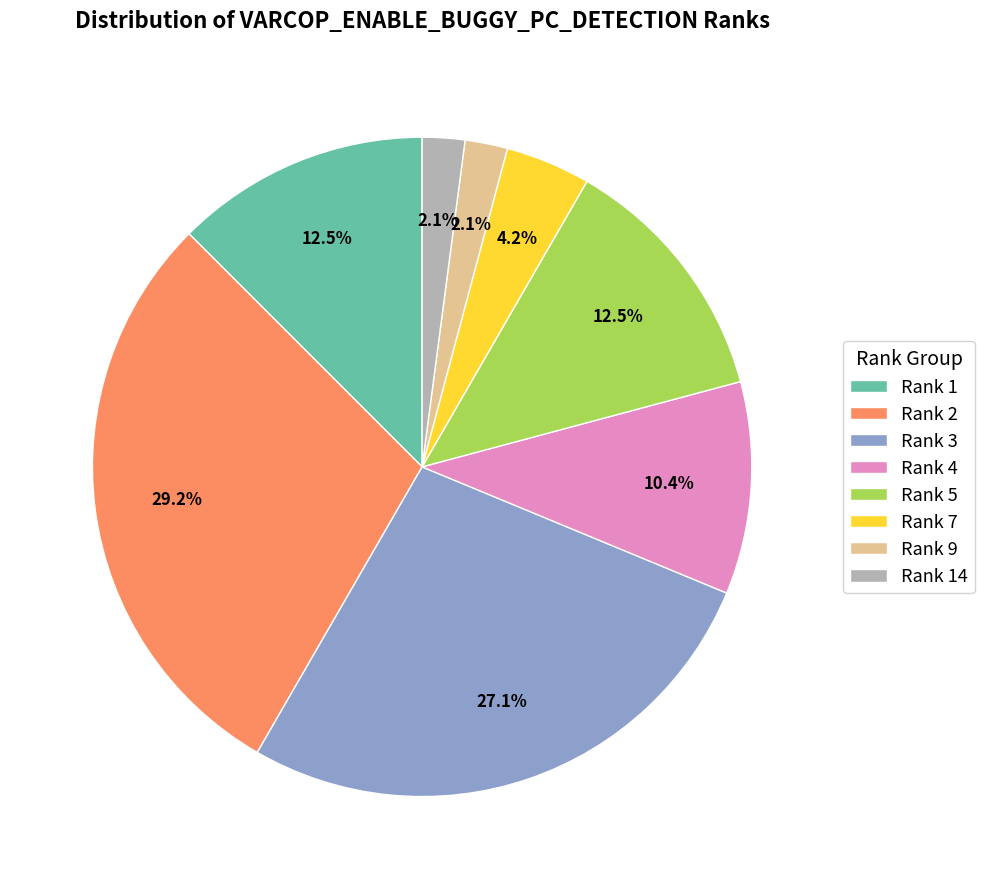

Between Rank 7 and Rank 5, which is larger?

Rank 5